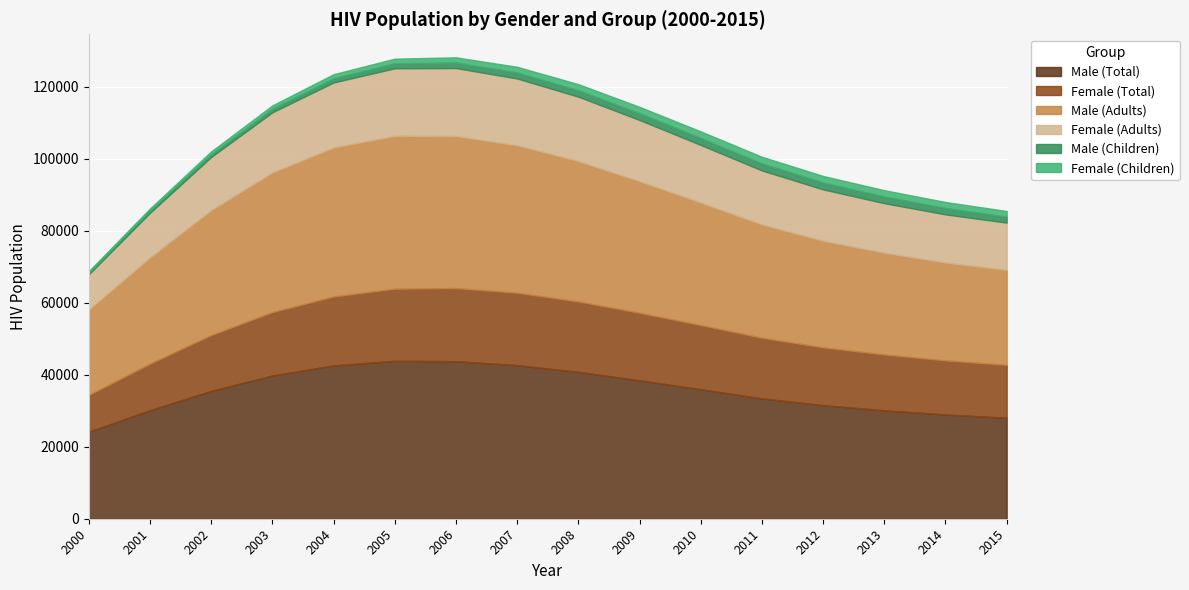

What is the difference between the Female (Children) values at 2009 and 2010?

58